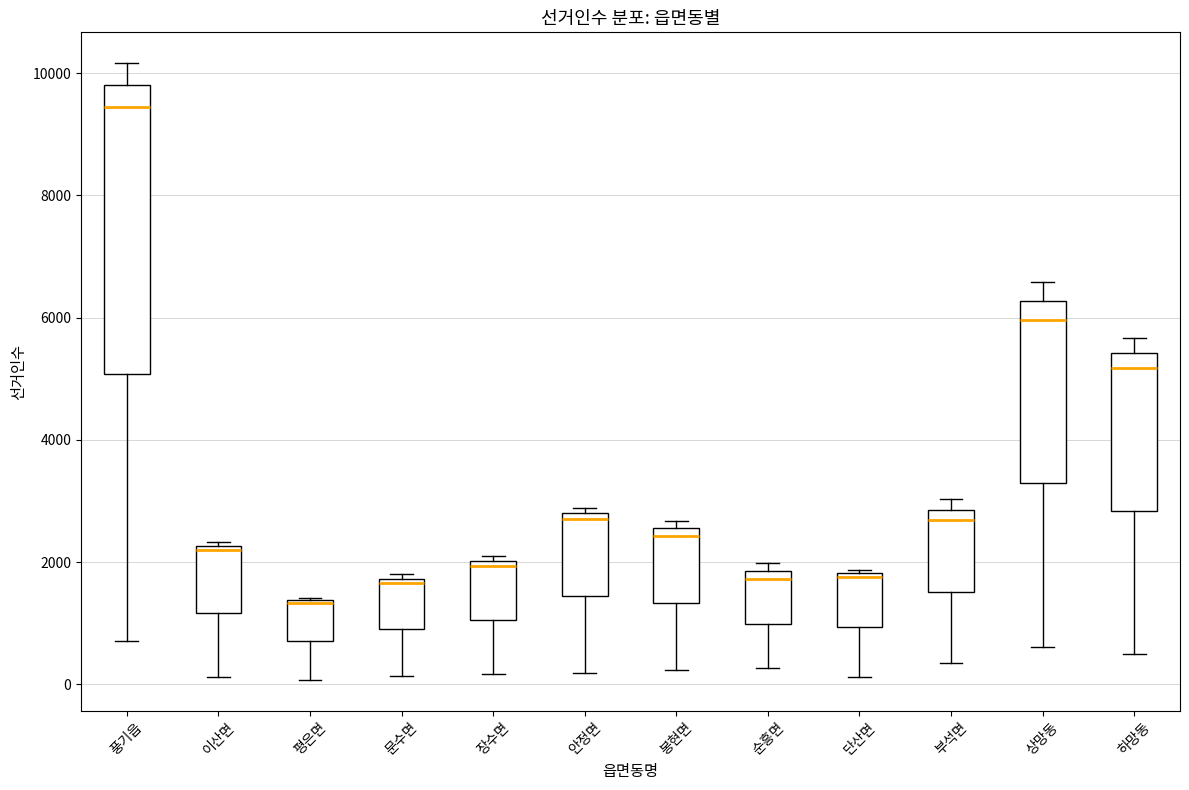

Where is the lower edge of the box for 봉현면 on the y-axis? The values are not printed on the chart, so give them approximately, as read against the axis.

1400